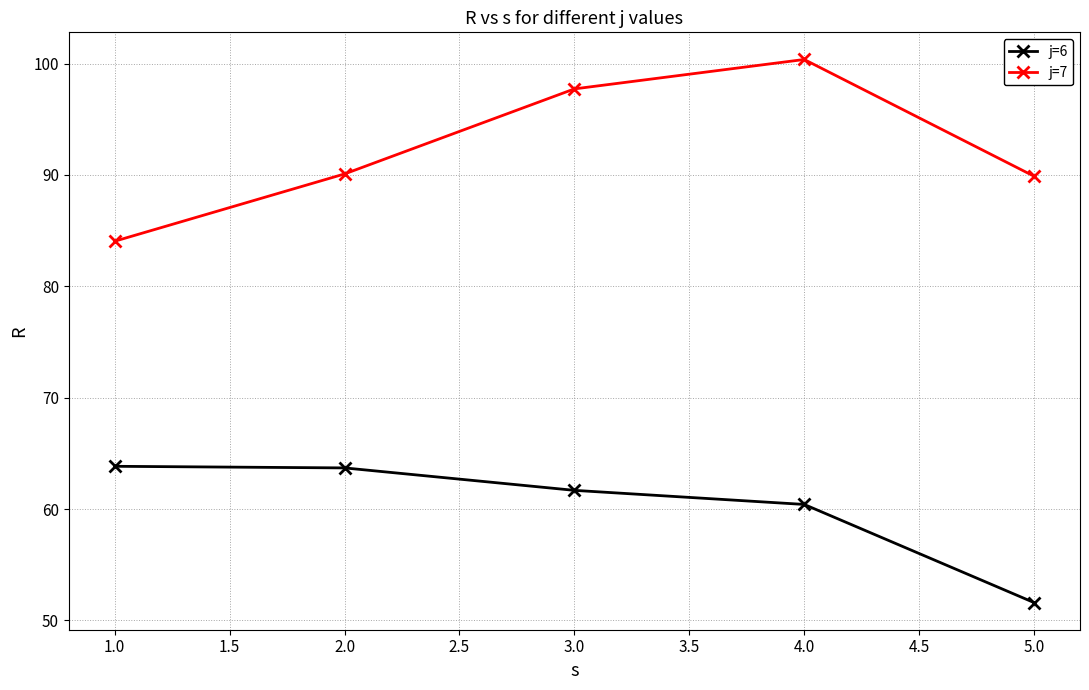

The j=6 series shows 61.7 at 3.0. True or false?

True